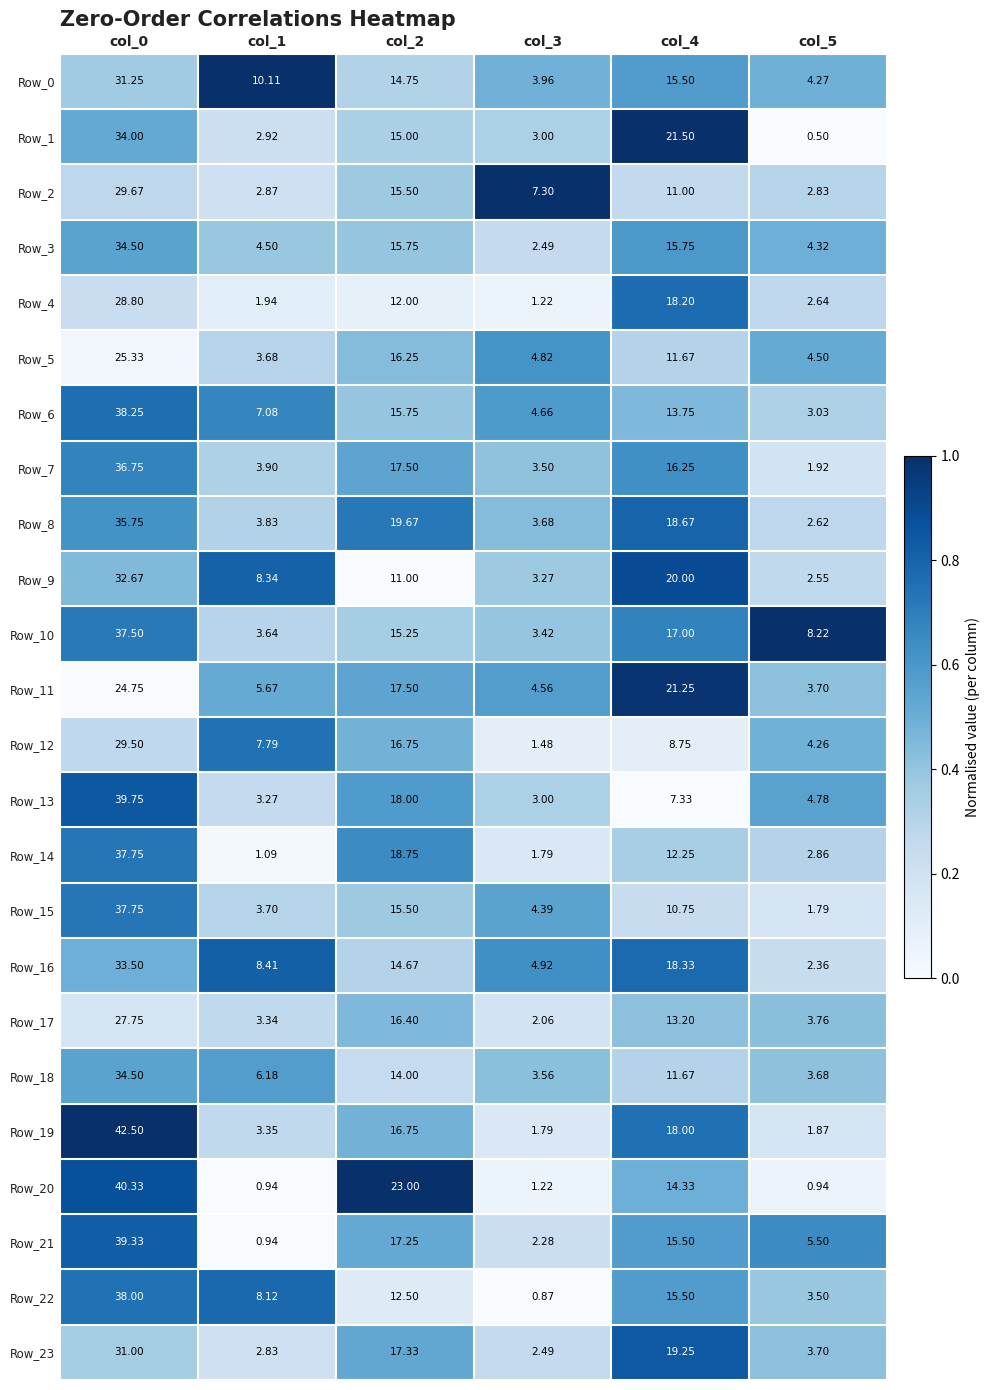

Count the number of data series in this chart.

24